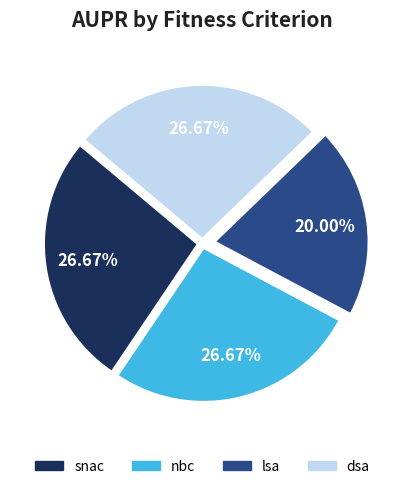

How many slices are in this pie chart?

4